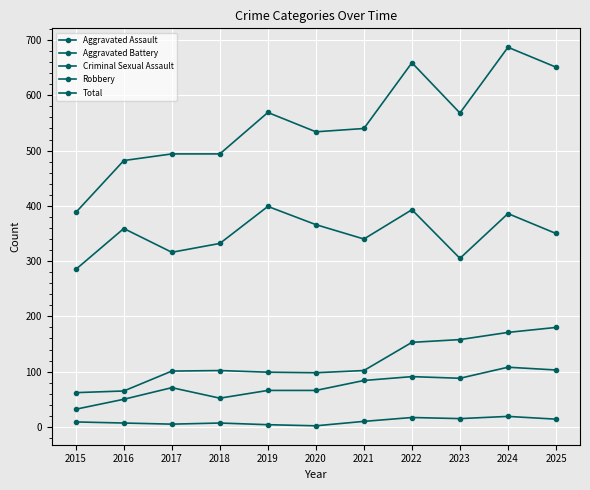

How many interior local valleys does the Aggravated Battery series have?

1